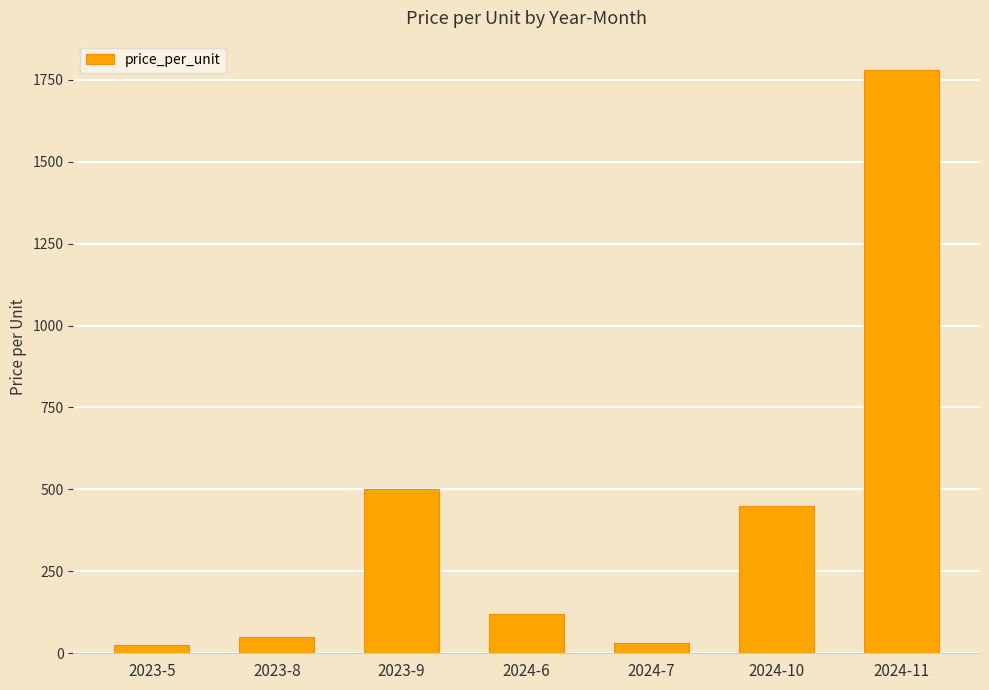

Are the bars grouped side by side (vs. stacked)?

No